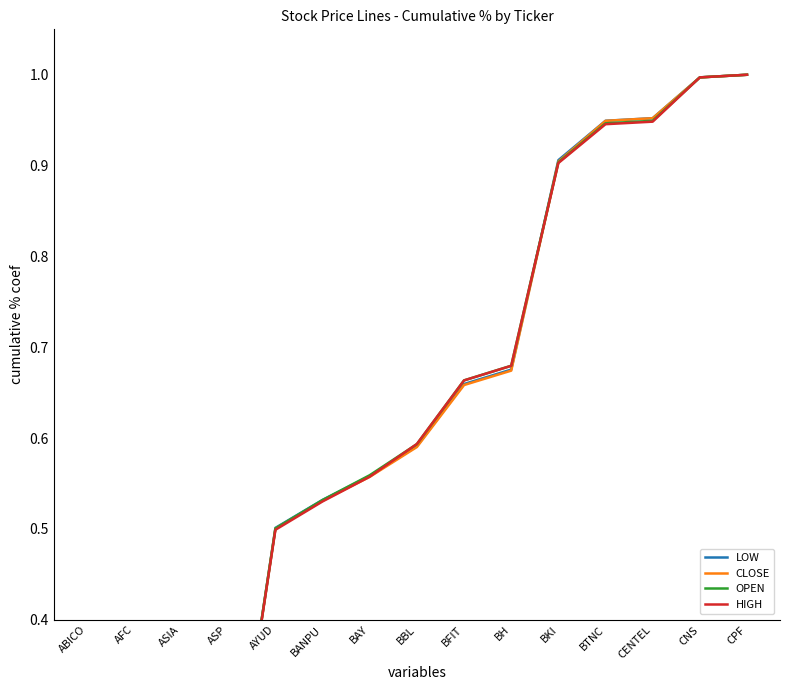

What is the value of the CLOSE point at the 2nd from the left?

0.1